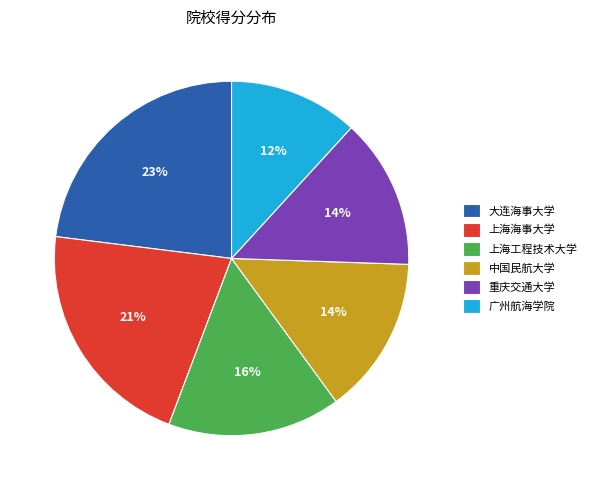

What is the ratio of the value at 重庆交通大学 to the value at 中国民航大学?

1.0